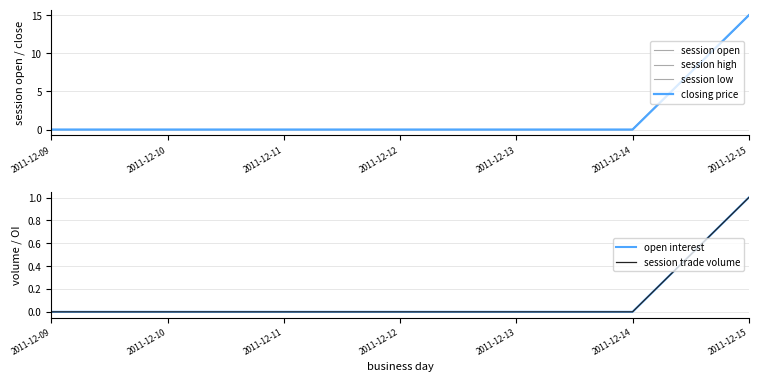

True or false: session low and session open intersect in this chart.

False